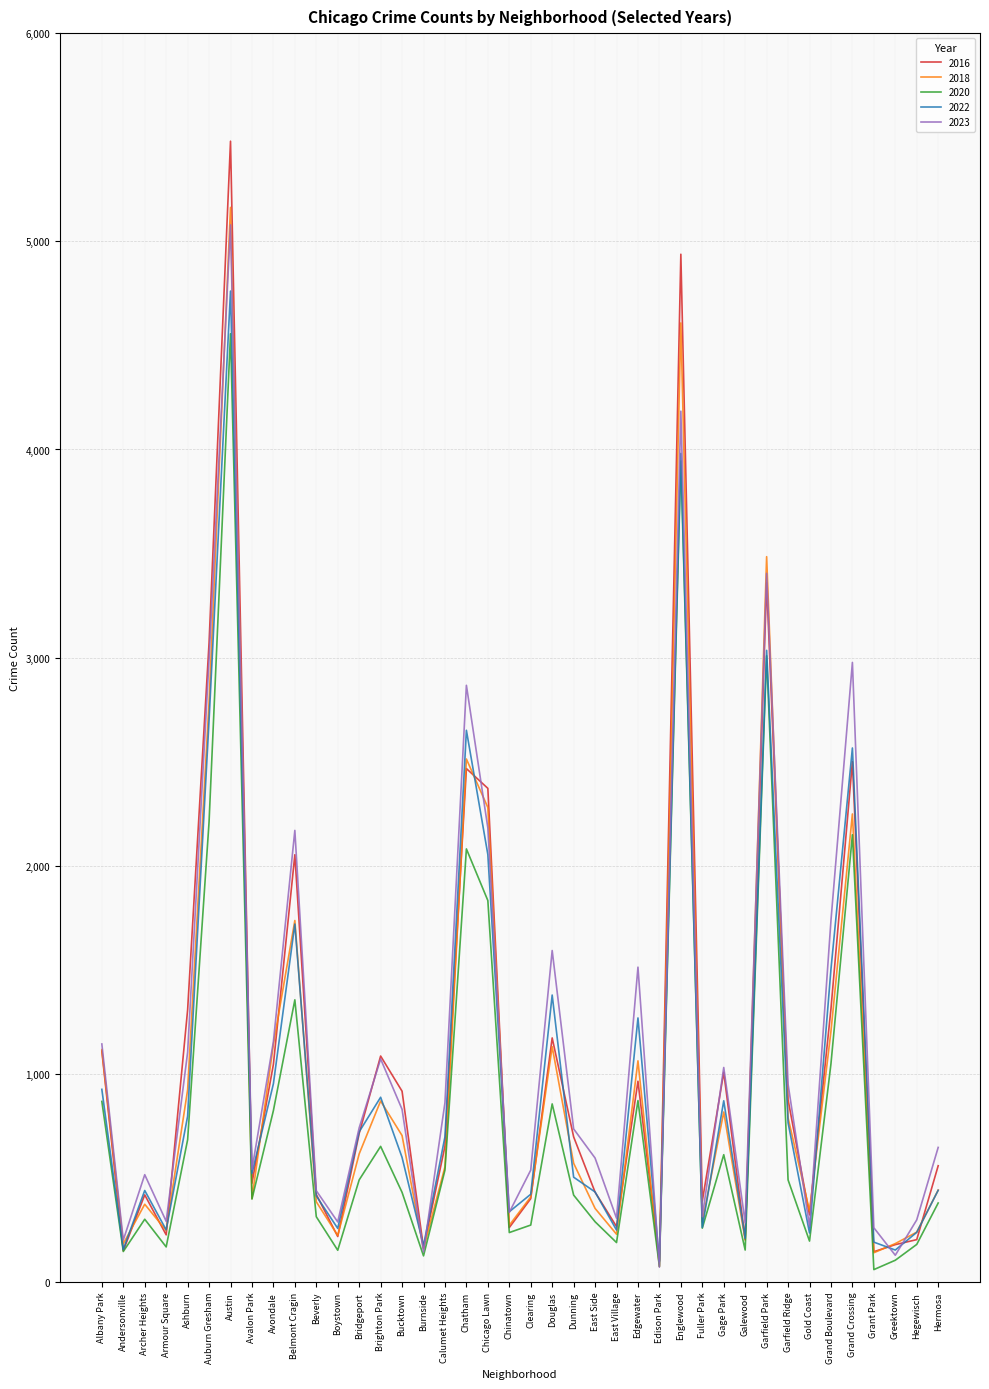

Which series has the largest range (max minus min)?

2016